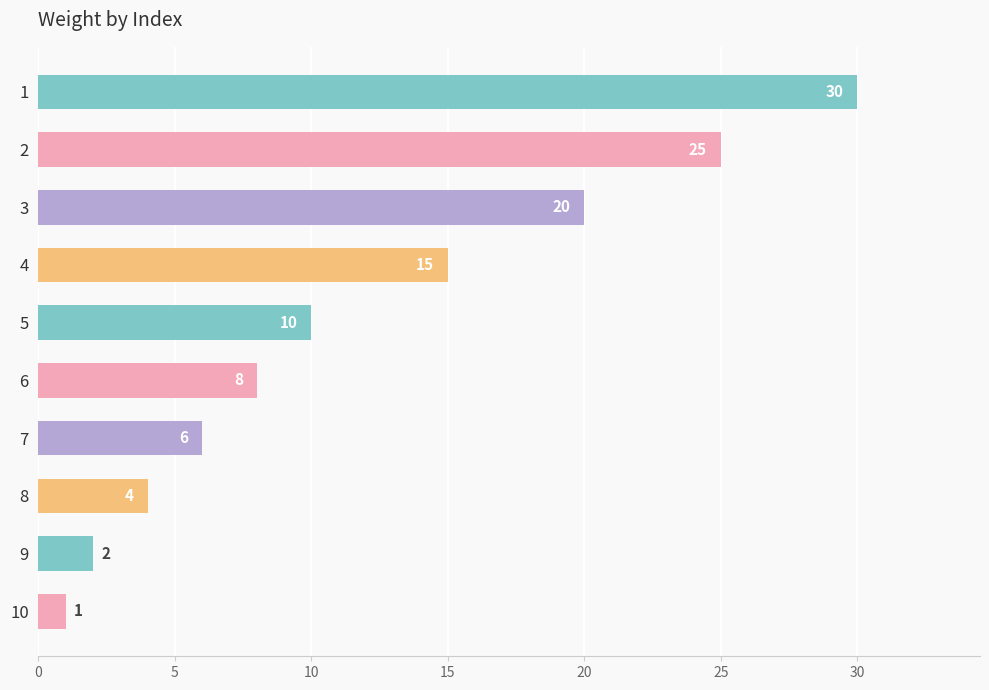

Reading top to bottom, extract all data points from this chart.

1=30	2=25	3=20	4=15	5=10	6=8	7=6	8=4	9=2	10=1